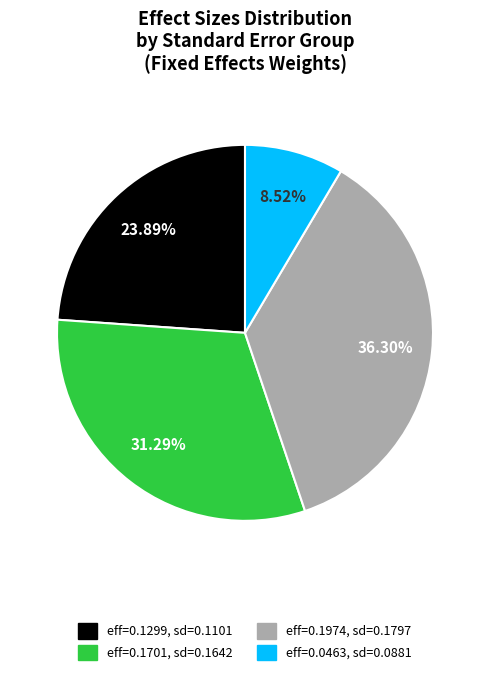

Is there a majority slice in this chart?

No